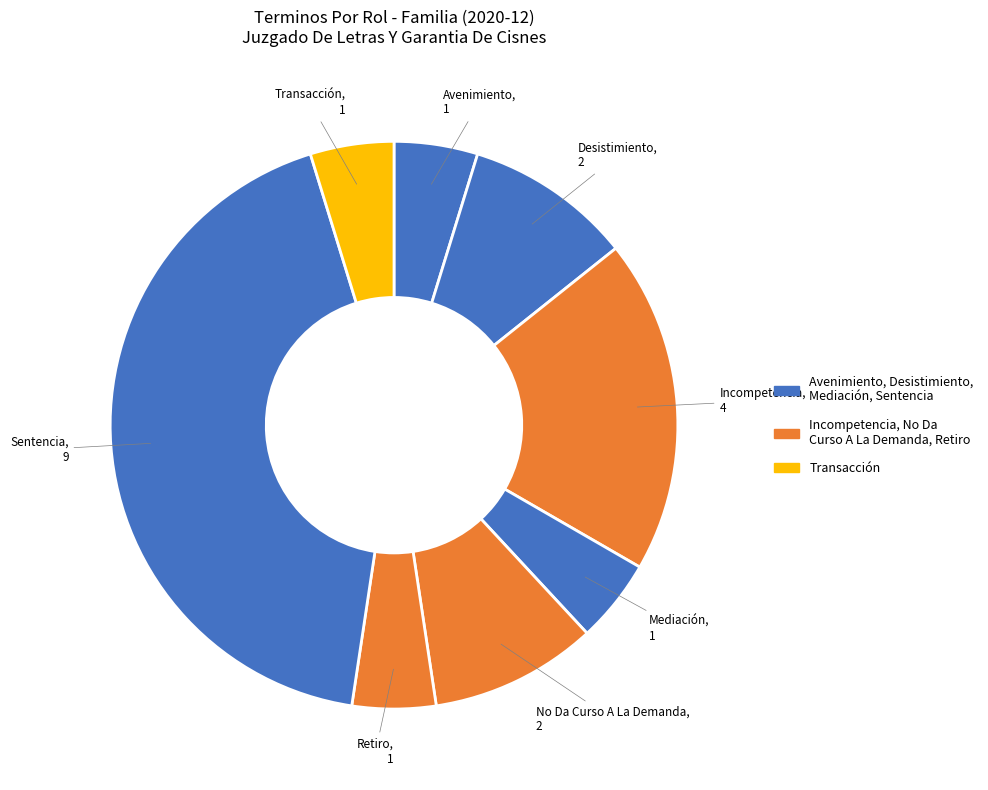

How many segments does this pie chart have?

8